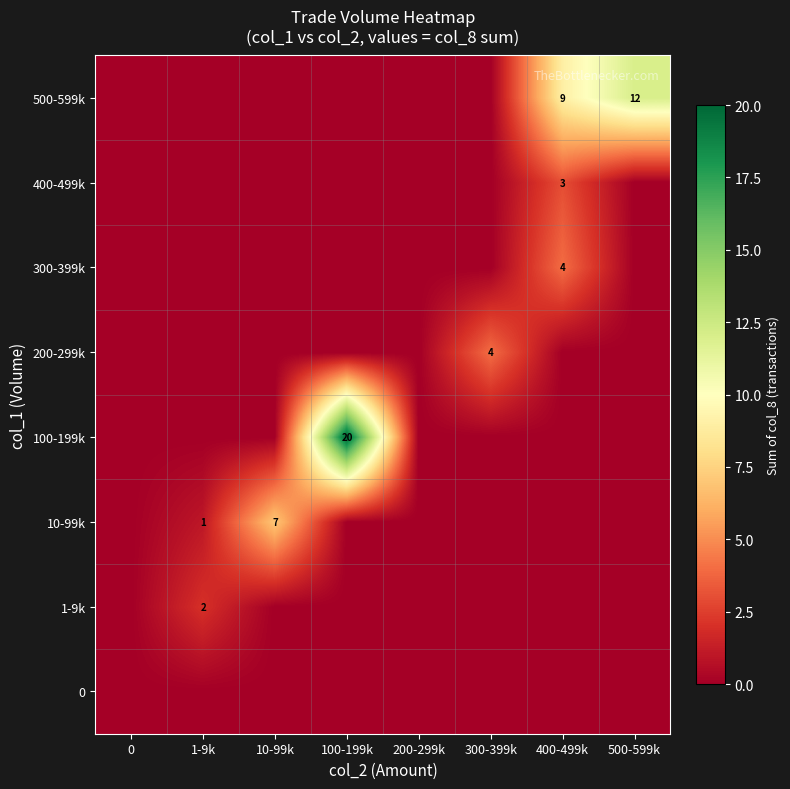

True or false: 500-599k has a value of 14 at 400-499k.

False